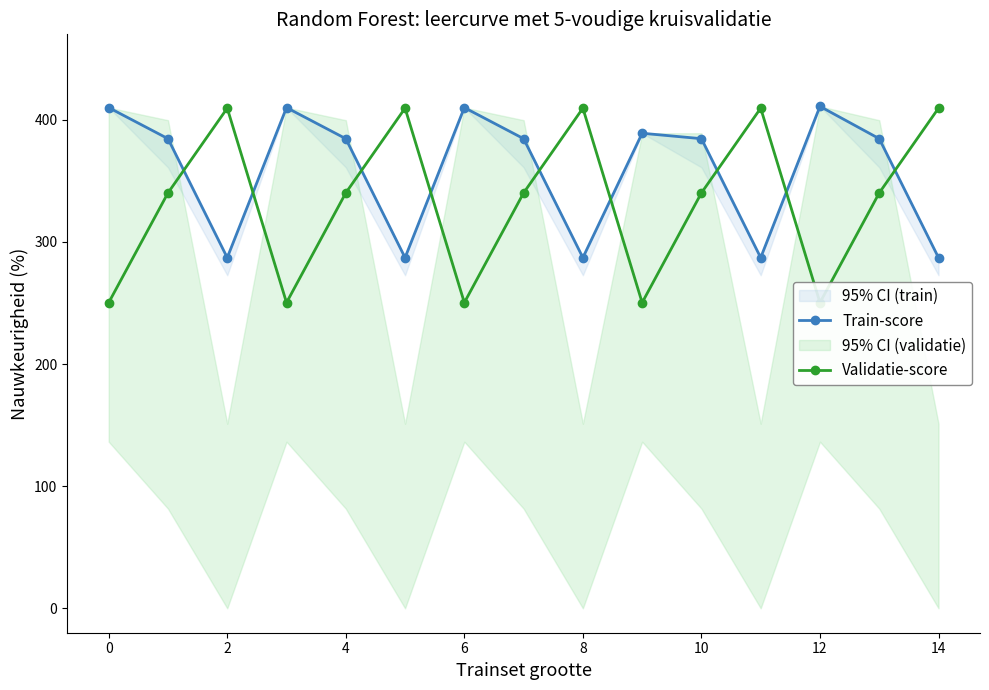

Is it true that Validatie-score equals 133.6 at 2?

False